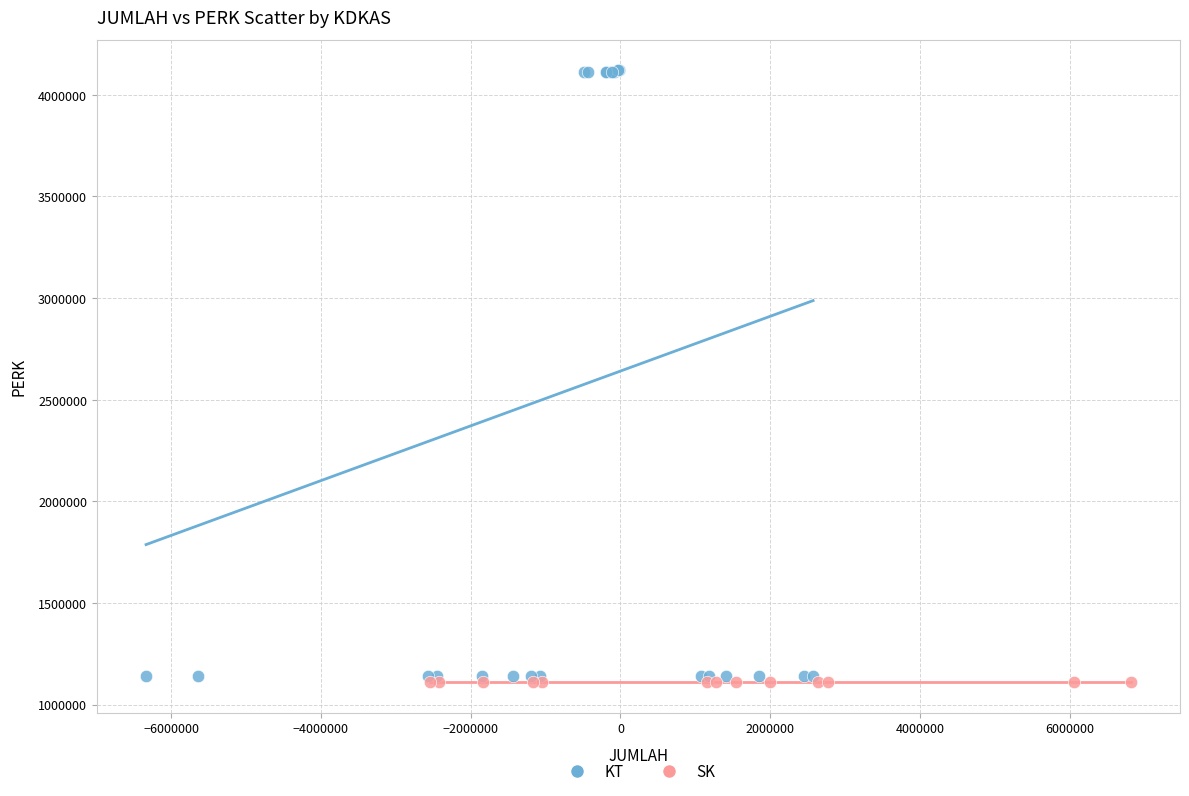

Which series contains the highest Y value?

KT